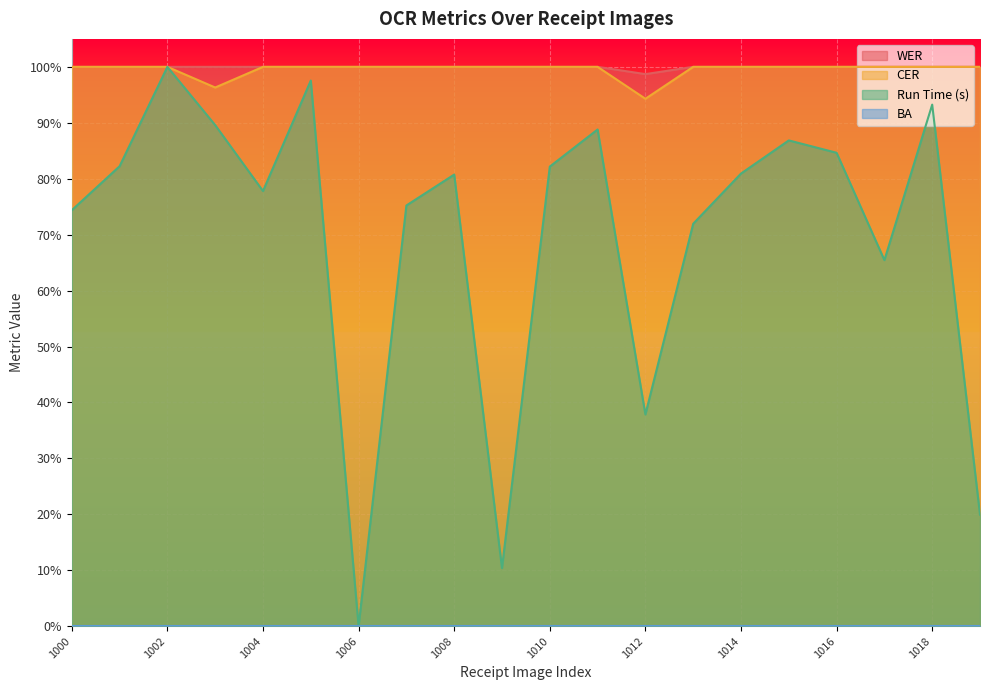

What is the total value across all series at 1004?

2.8